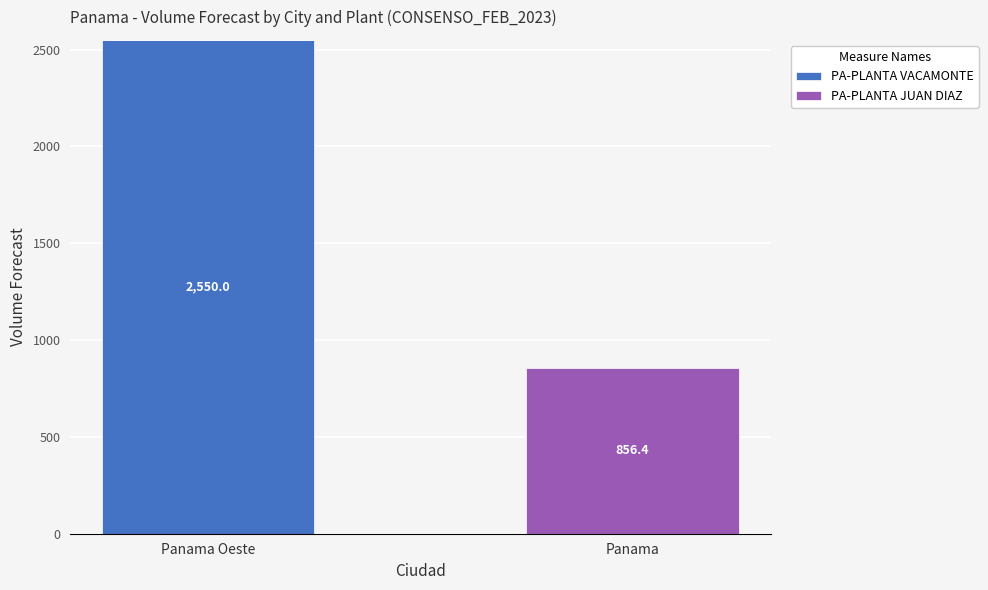

Which category has the highest value in the PA-PLANTA VACAMONTE series?

Panama Oeste